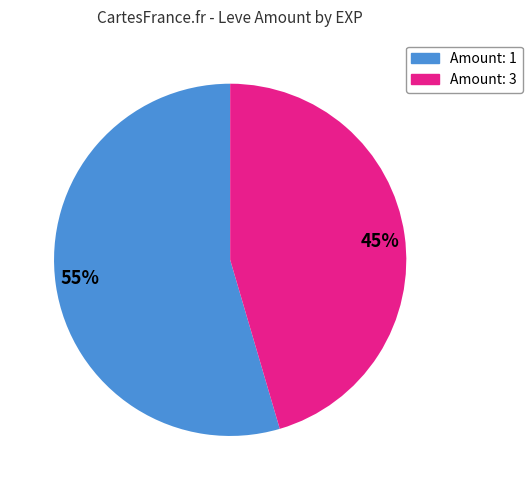

Is it true that 55% is 69% of the pie?

False